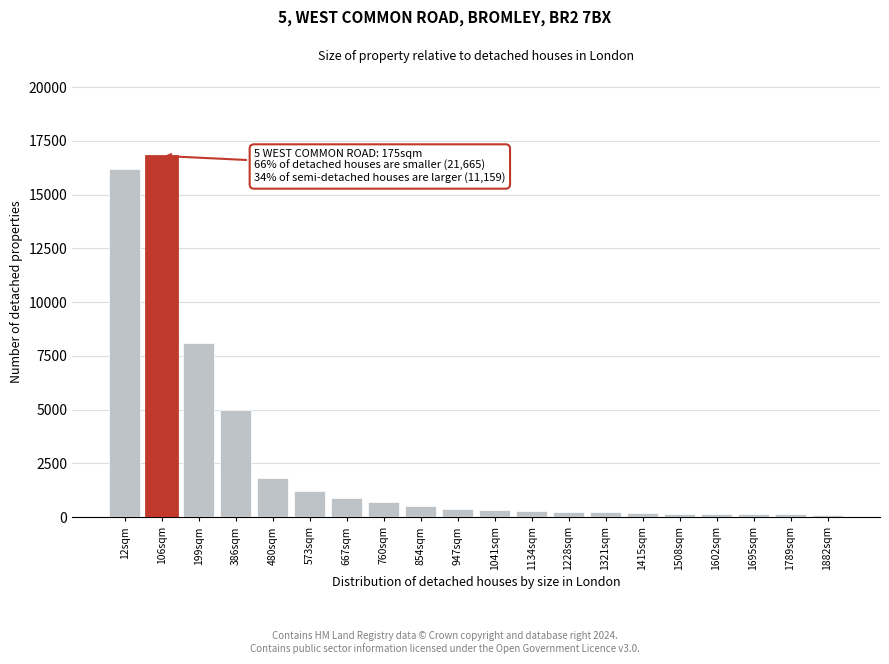

Which has a higher value, 386sqm or 854sqm?

386sqm